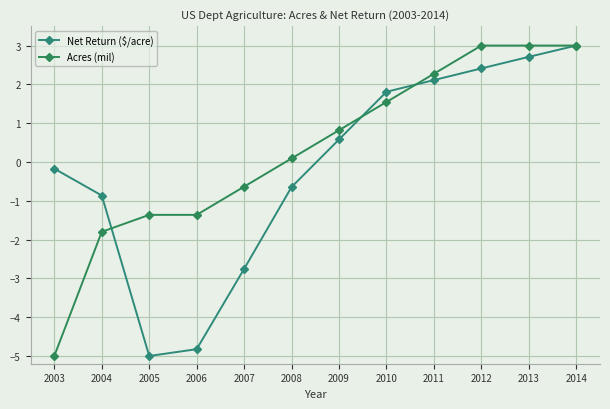

Which category has the highest value across all series?

2014